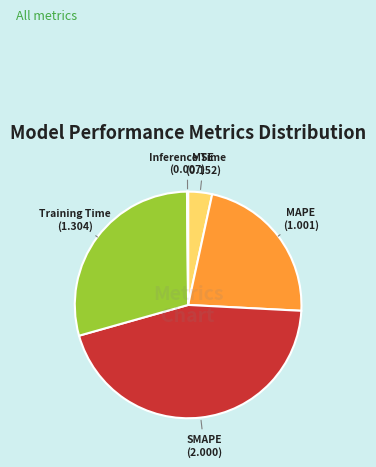

The SMAPE slice represents 52% of the pie. True or false?

False